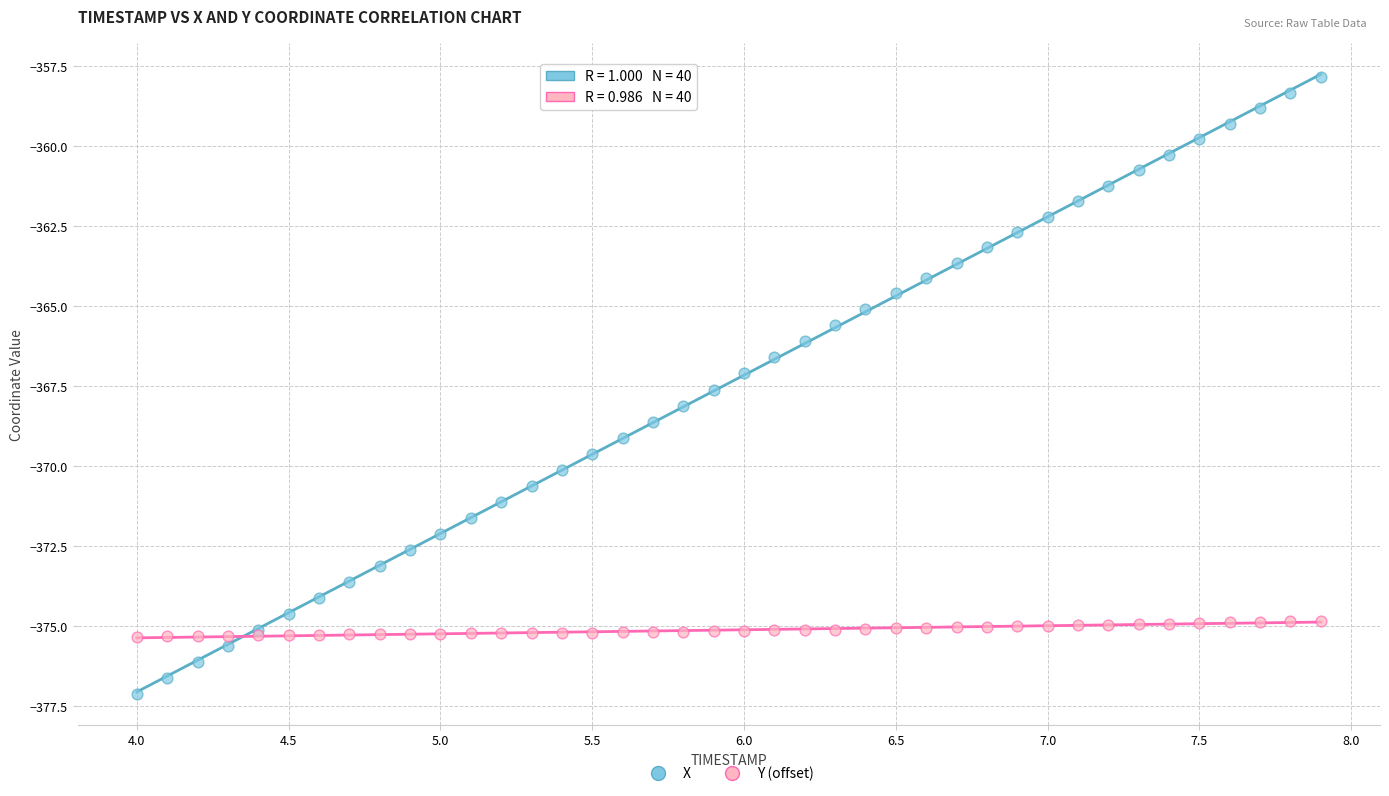

Which series reaches the minimum Y coordinate?

X